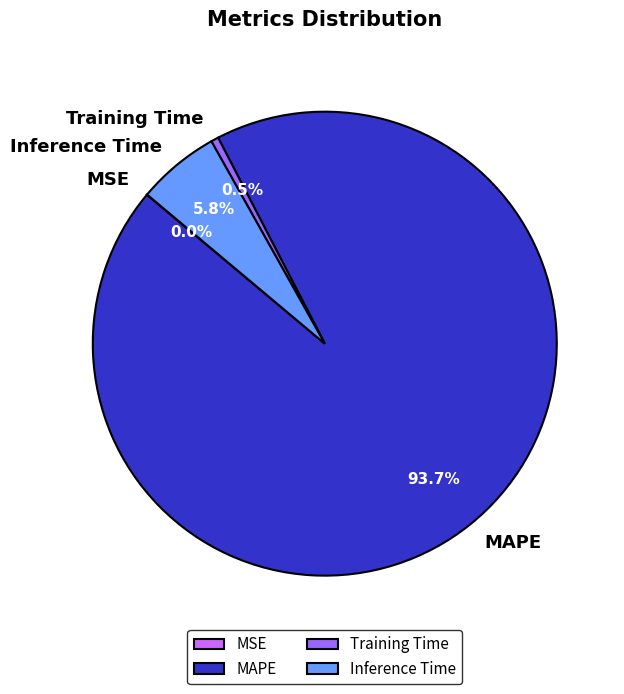

What percentage do Inference Time and MAPE together represent?

99.5%